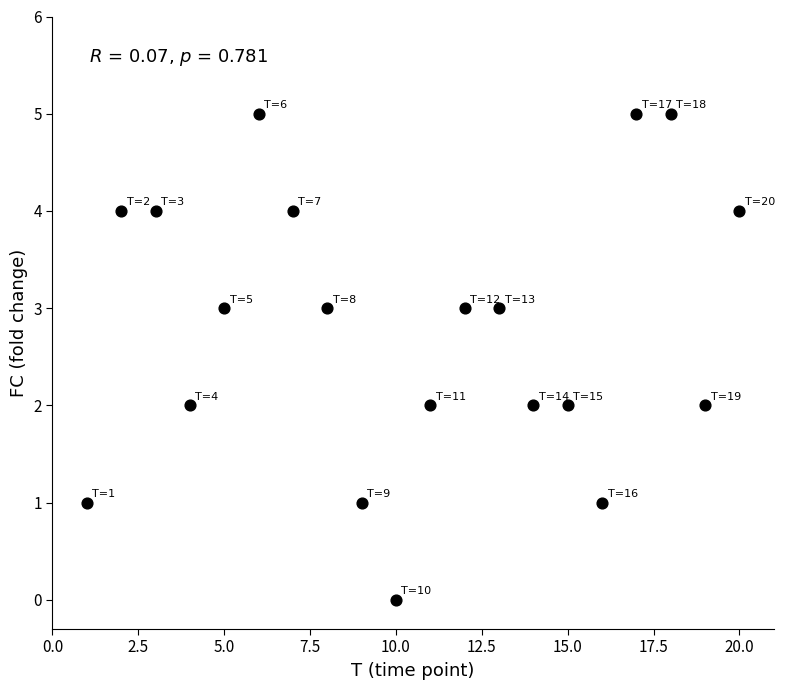

What is the range of X values (max minus min)?

19